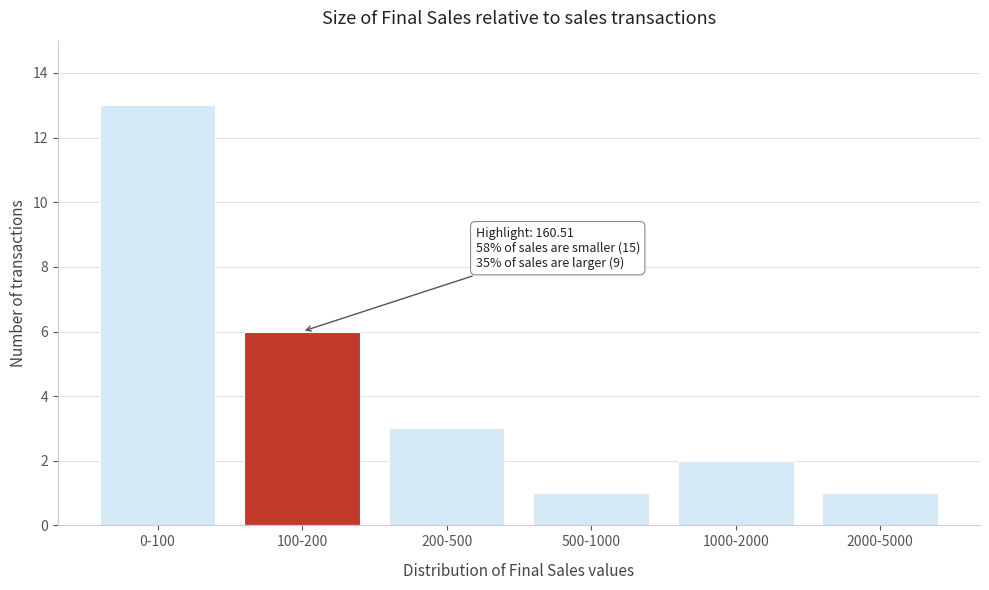

Reading left to right, transcribe all the data shown in this chart.

0-100=13	100-200=6	200-500=3	500-1000=1	1000-2000=2	2000-5000=1